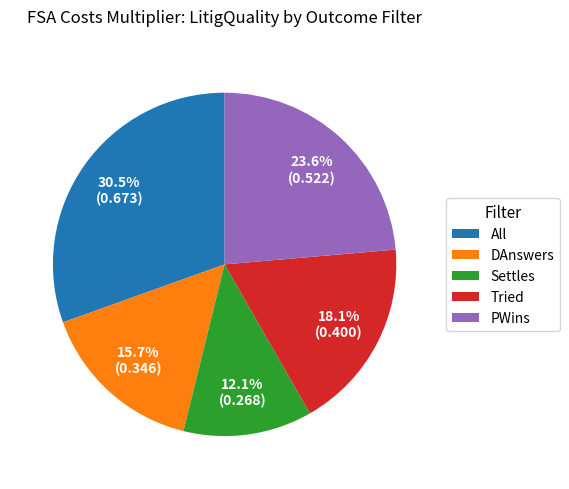

Combined, do All and DAnswers account for over 50%?

No